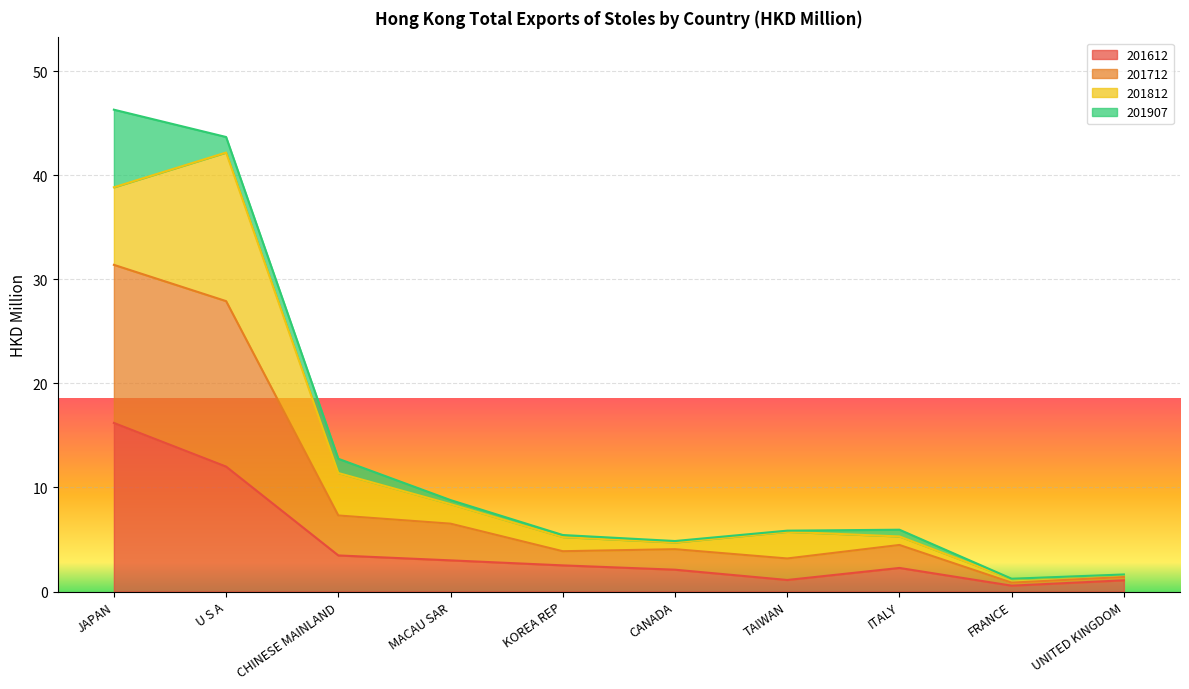

At which label does 201612 reach its peak?

JAPAN